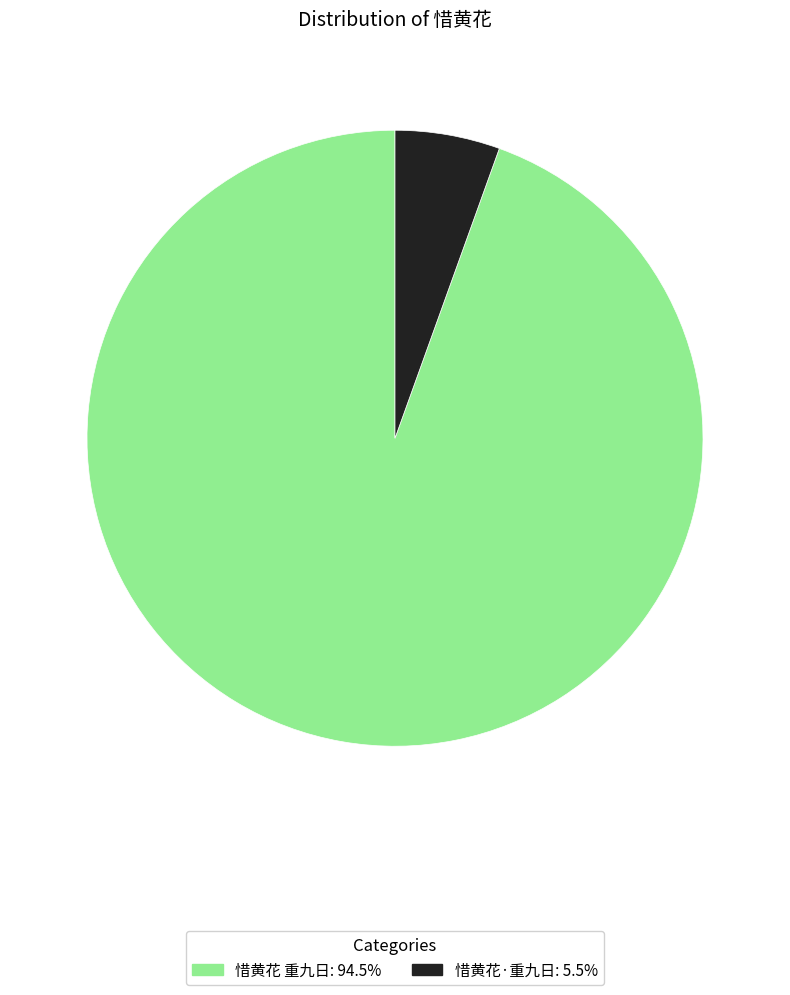

Which has a higher value, 惜黄花·重九日 or 惜黄花 重九日?

惜黄花 重九日